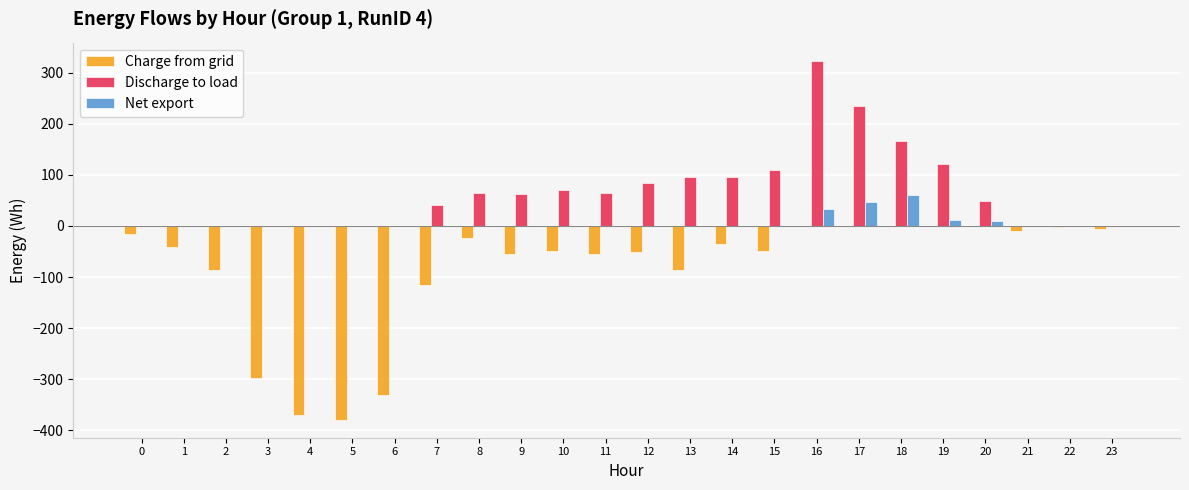

How many series are shown in this chart?

3